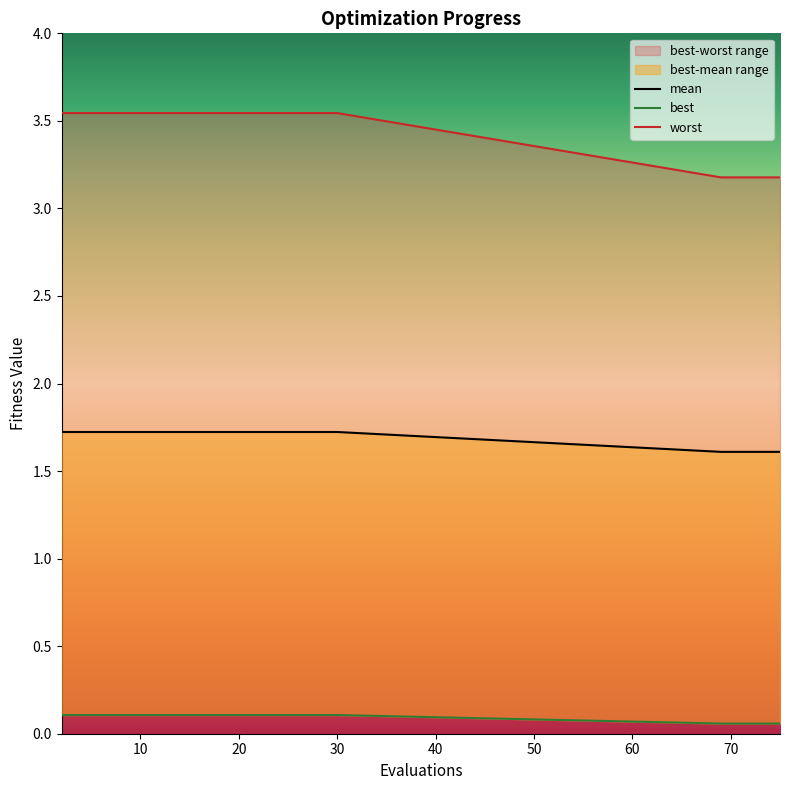

What is the average value of the worst series?

3.5